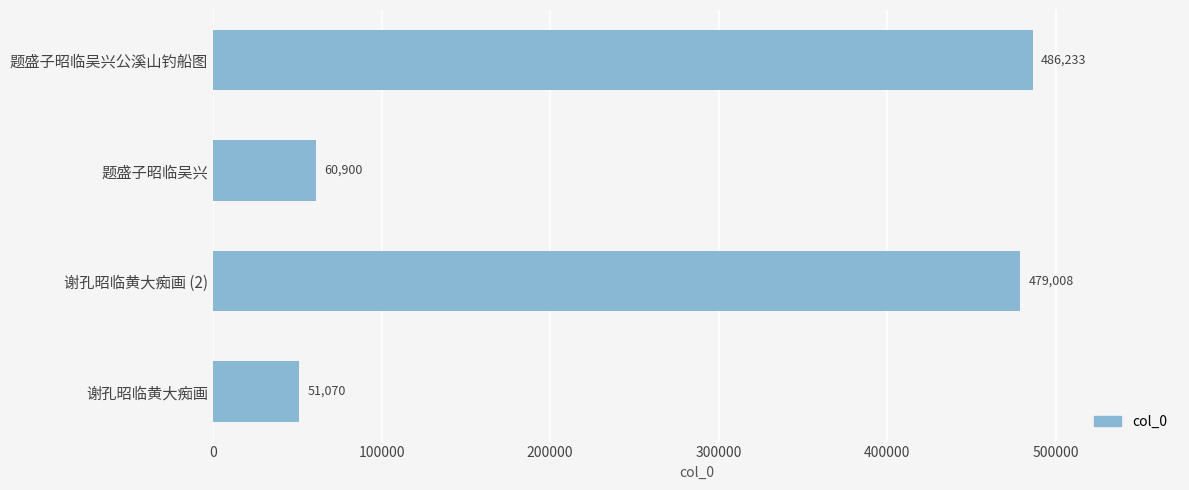

Which has a higher value, 谢孔昭临黄大痴画 (2) or 题盛子昭临吴兴公溪山钓船图?

题盛子昭临吴兴公溪山钓船图